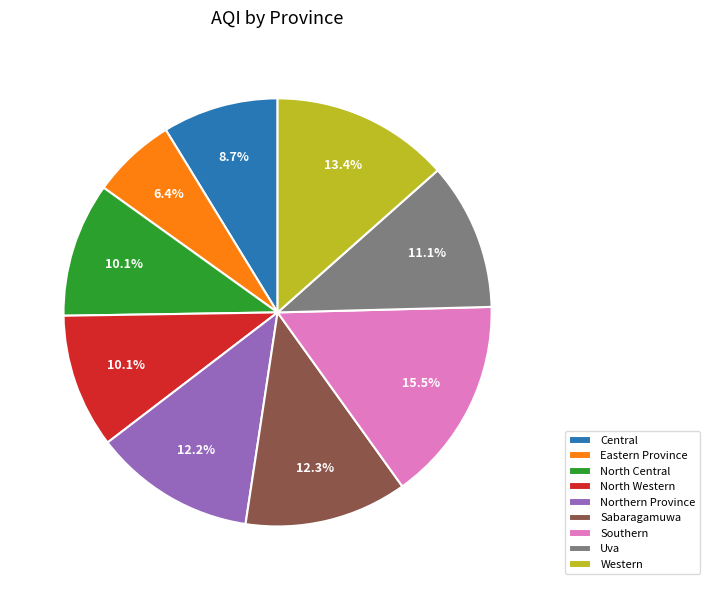

Combined, what portion of the pie is North Central and Sabaragamuwa?

22.4%